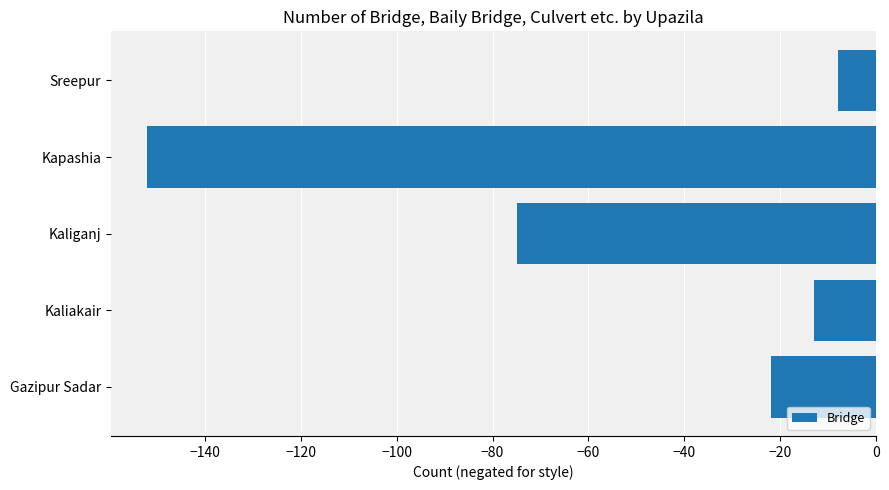

List the labels in order of value, smallest first.

Kapashia, Kaliganj, Gazipur Sadar, Kaliakair, Sreepur